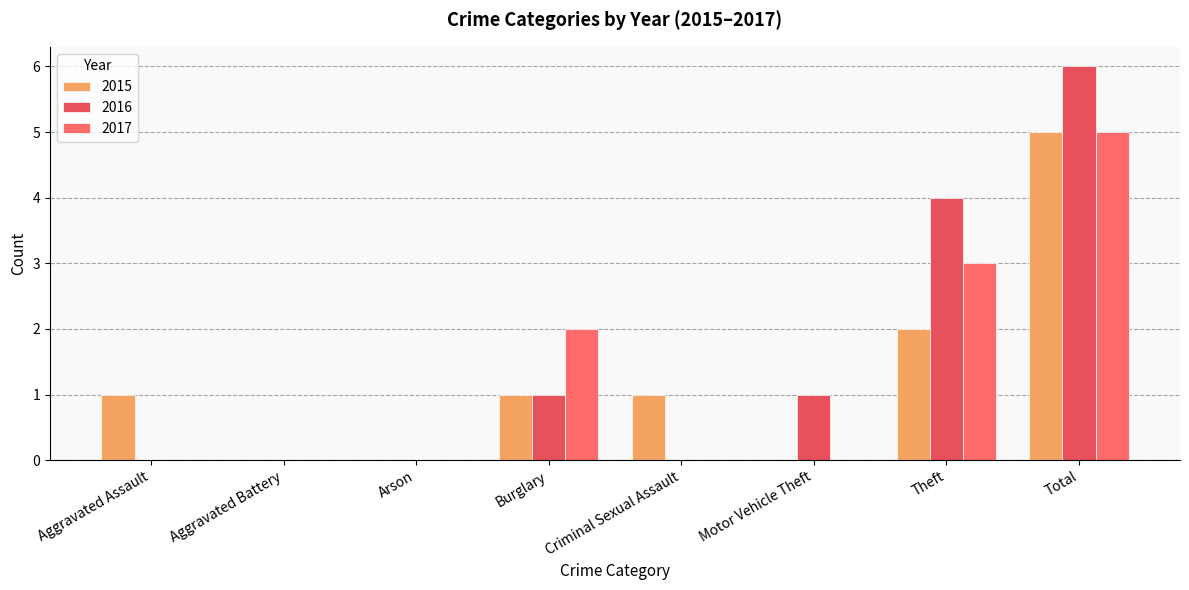

Are the bars horizontal?

No